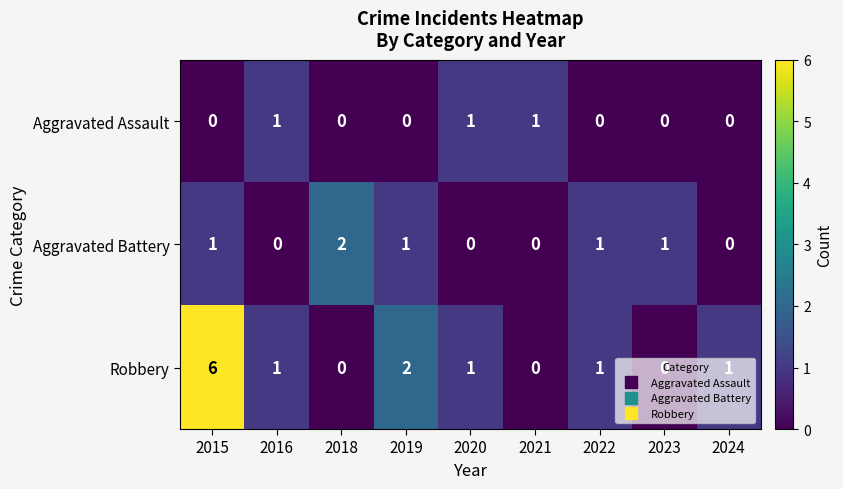

Count the Aggravated Assault values in the range 0 to 1.

9